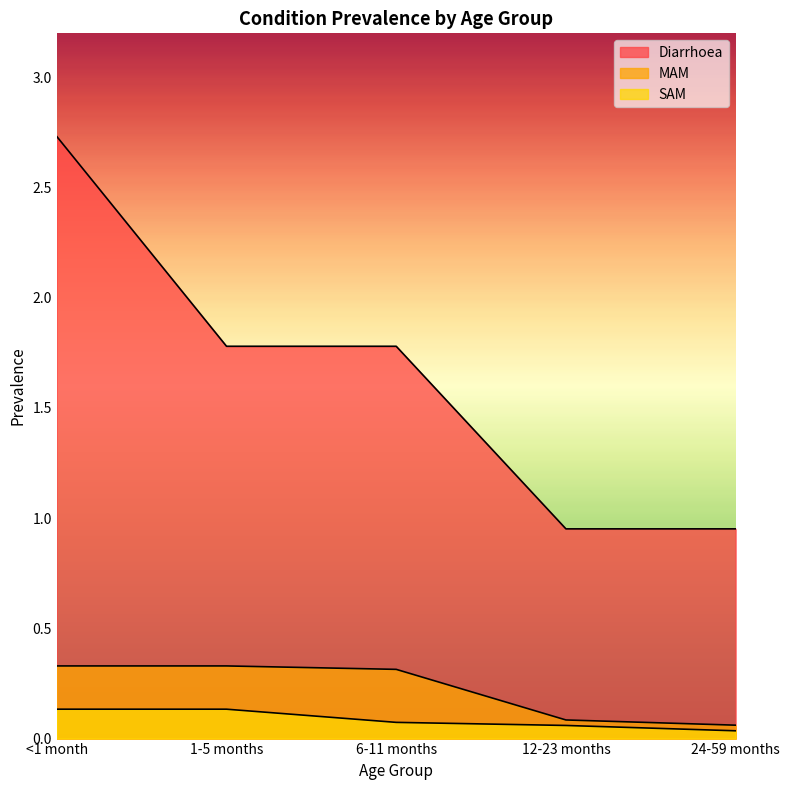

Rank the series at 1-5 months from highest to lowest value.

Diarrhoea, MAM, SAM